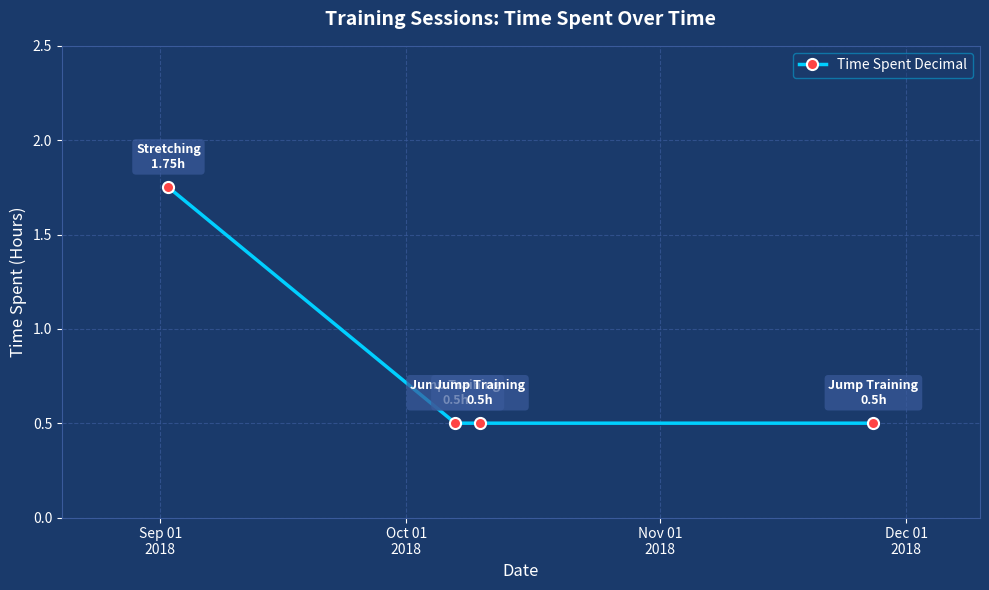

What is the value of the 2nd point from the left?

0.5